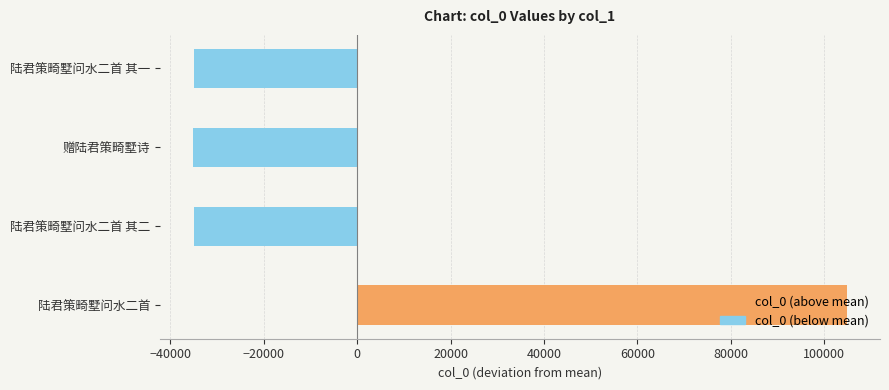

Which has a higher value, 赠陆君策畸墅诗 or 陆君策畸墅问水二首?

陆君策畸墅问水二首